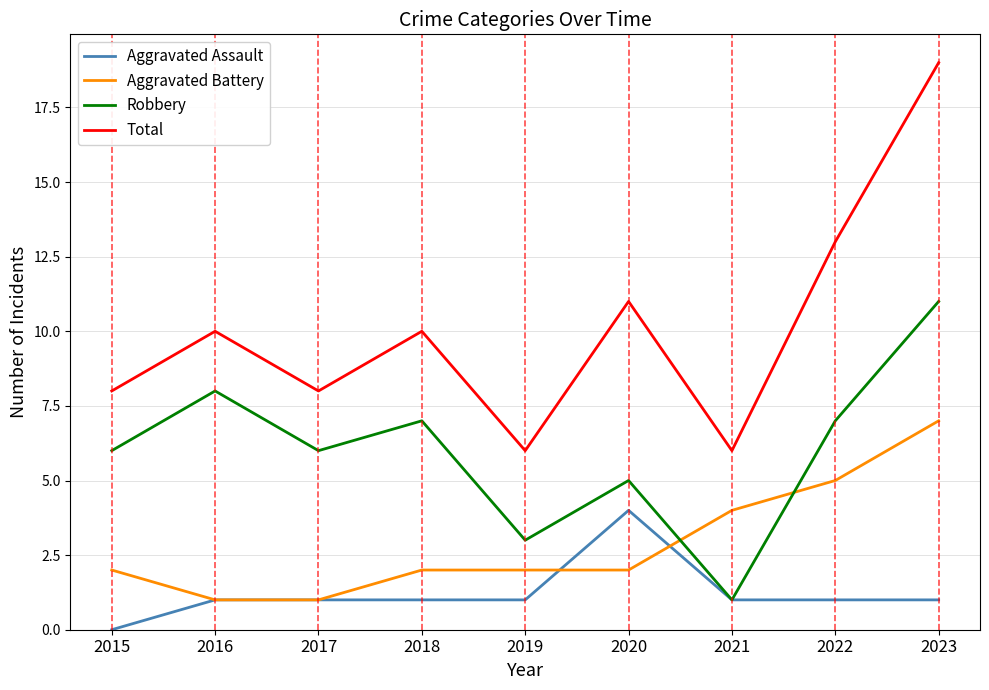

How many Aggravated Assault values are between 1 and 2?

7